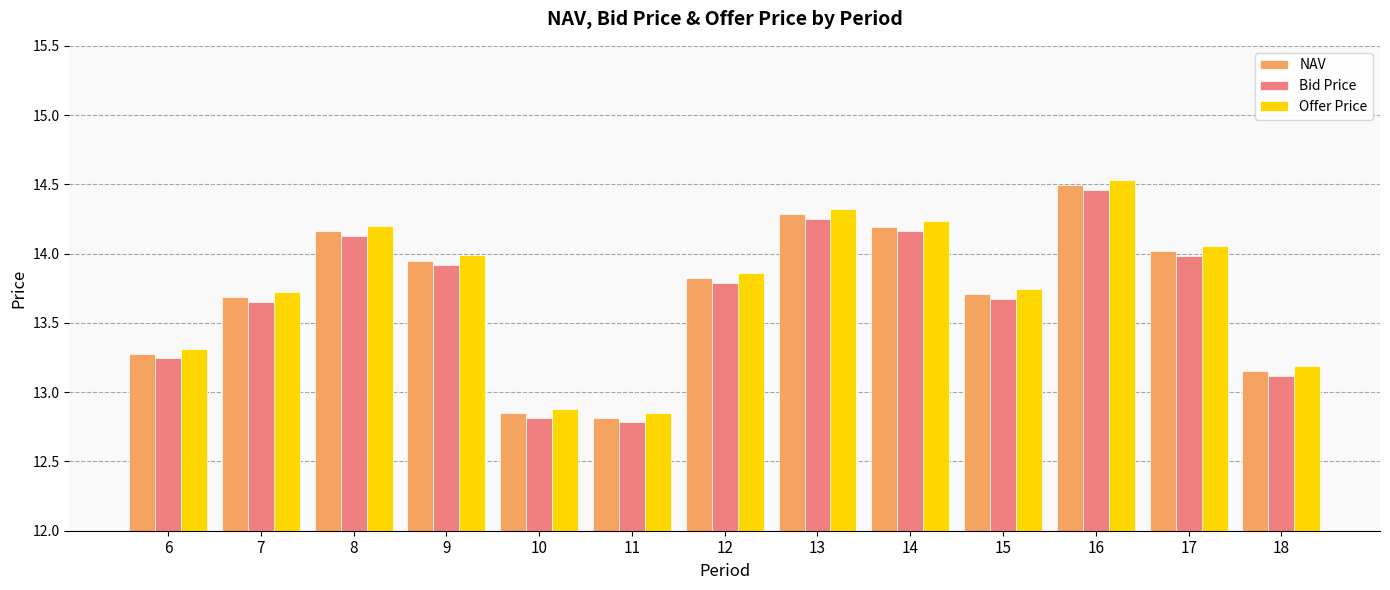

What is the sum of all NAV values?

178.4